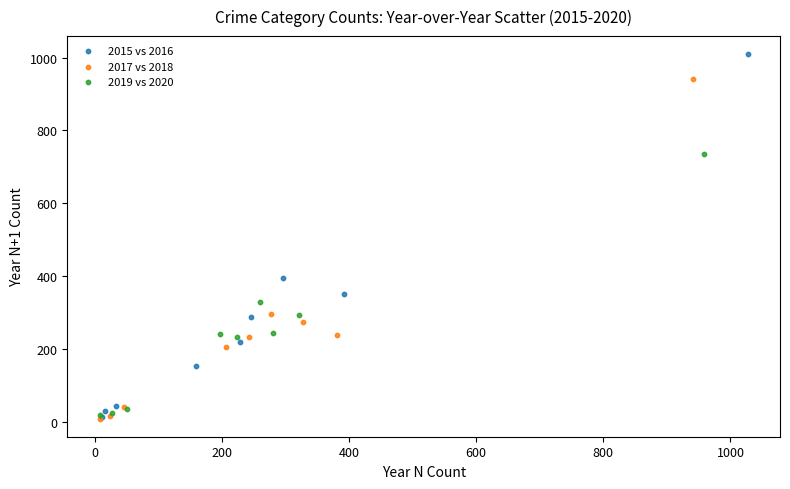

Which series has the largest Y range (max minus min)?

2015 vs 2016